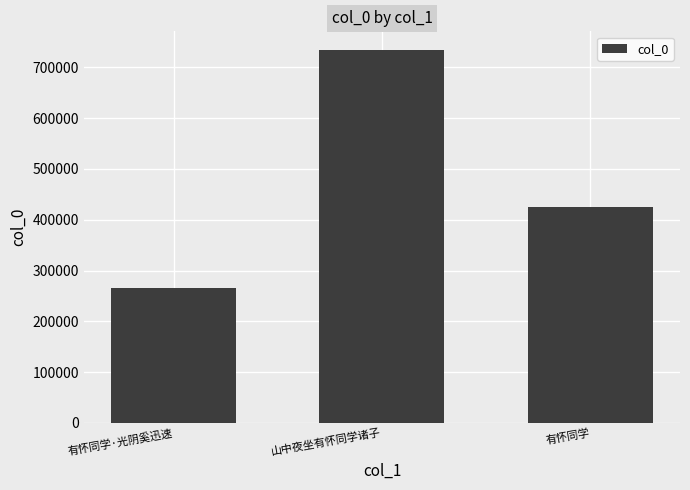

Reading right to left, list all the values displayed in this chart.

有怀同学=425990	山中夜坐有怀同学诸子=734395	有怀同学·光阴奚迅速=266047